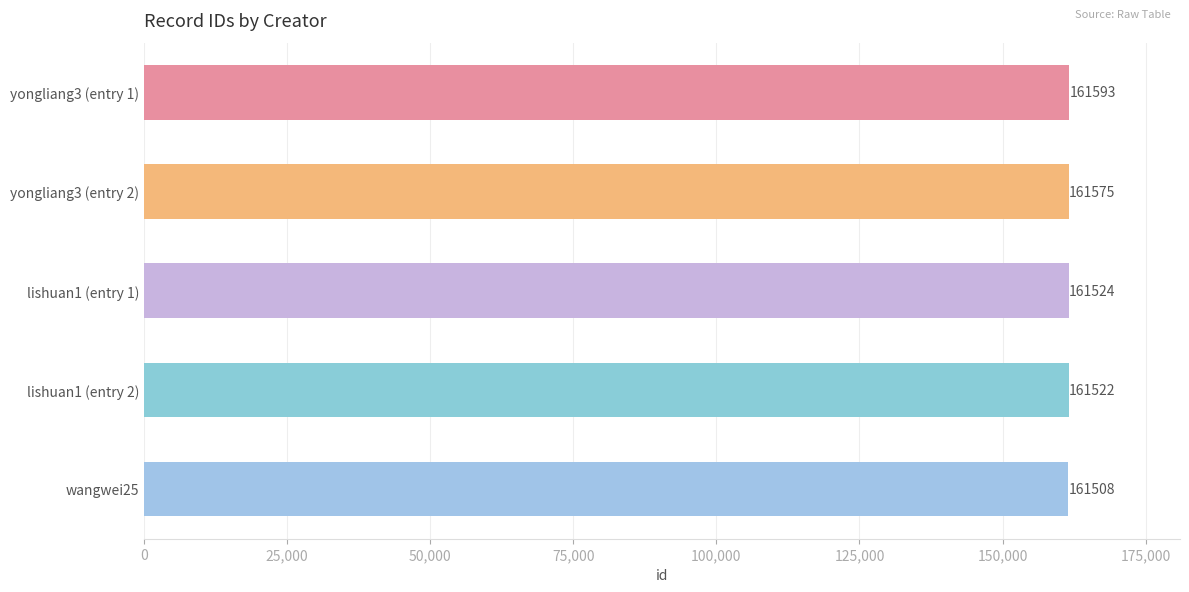

List the labels in order of value, smallest first.

wangwei25, lishuan1 (entry 2), lishuan1 (entry 1), yongliang3 (entry 2), yongliang3 (entry 1)